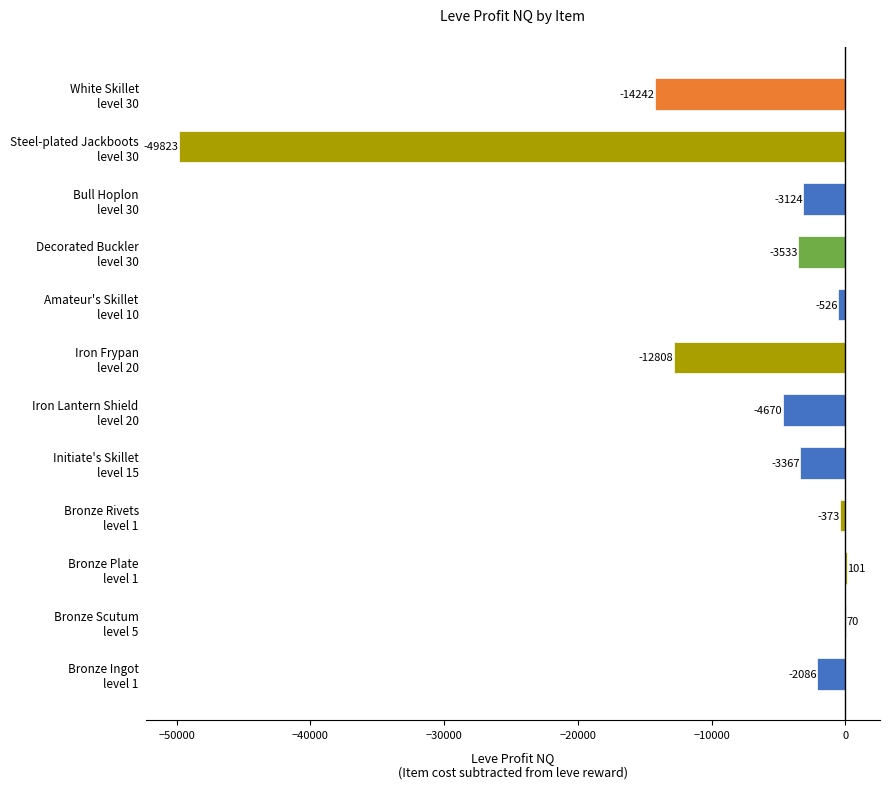

What is the maximum value shown in the chart?

101.0